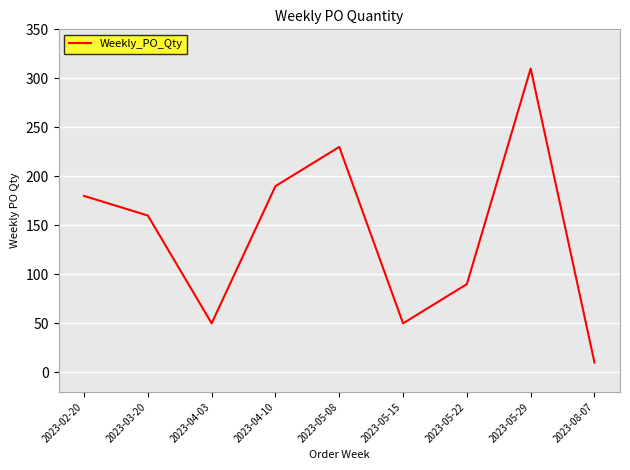

Count the number of data series in this chart.

1